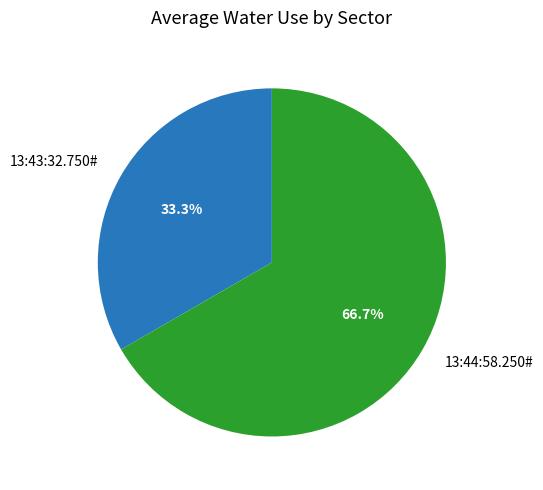

To the nearest percent, what is the difference between the largest and smallest slice percentages?

33%